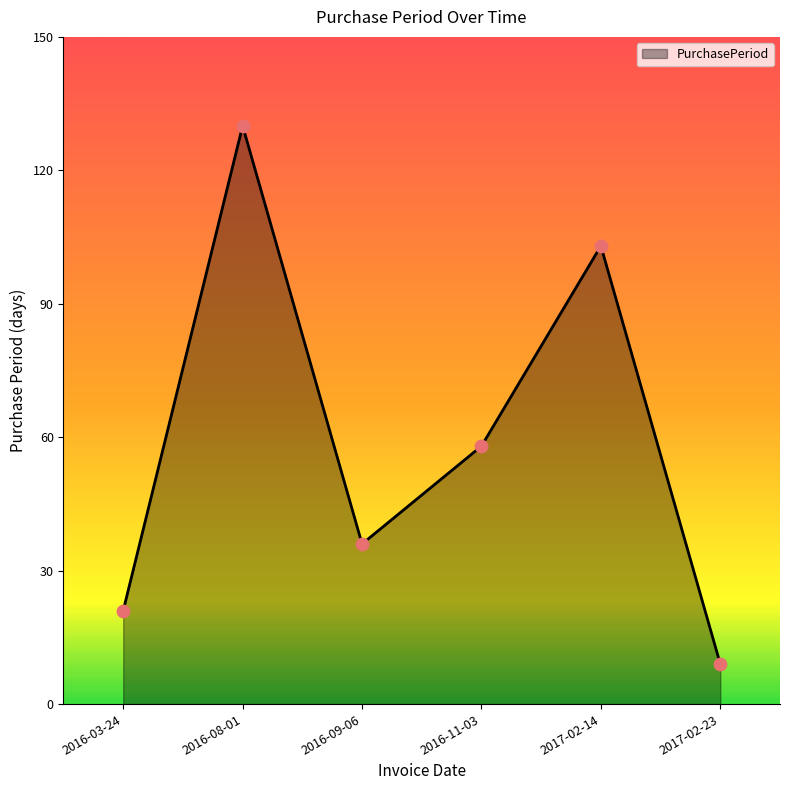

What is the change in value from 2016-09-06 to 2016-11-03?

+22